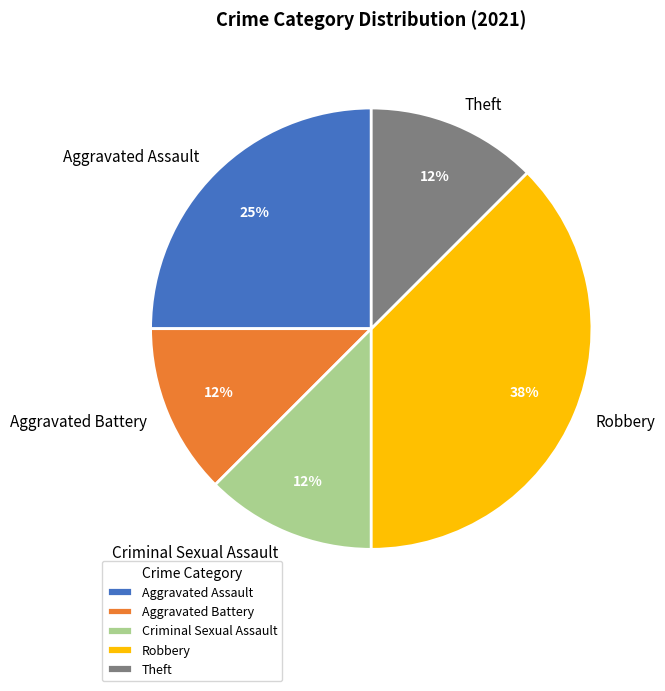

Between Aggravated Assault and Robbery, which is larger?

Robbery